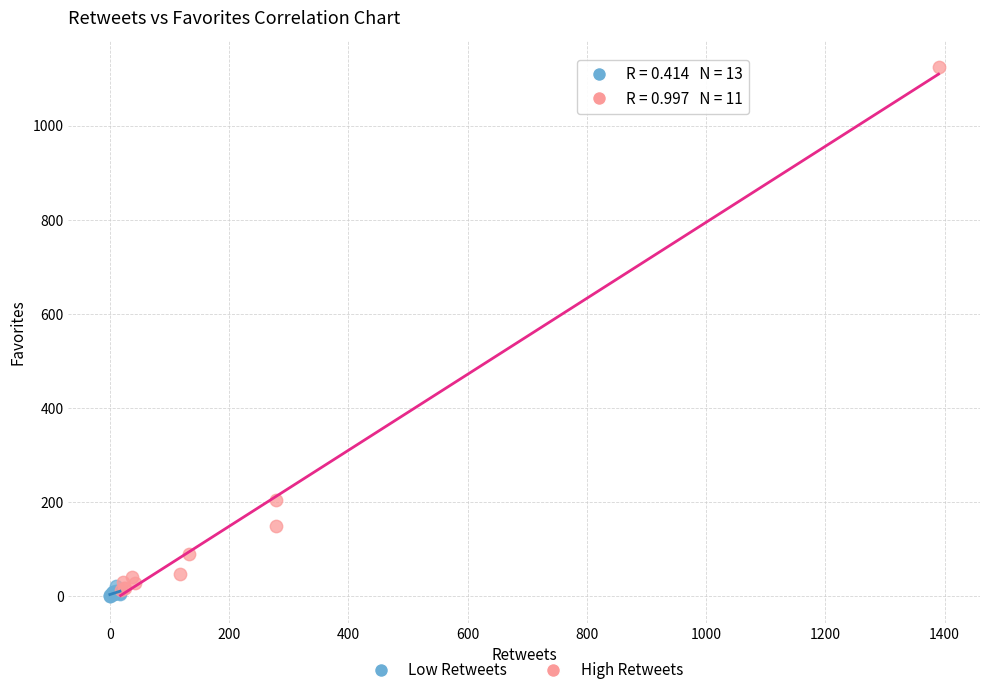

Which series reaches the minimum Y coordinate?

Low Retweets